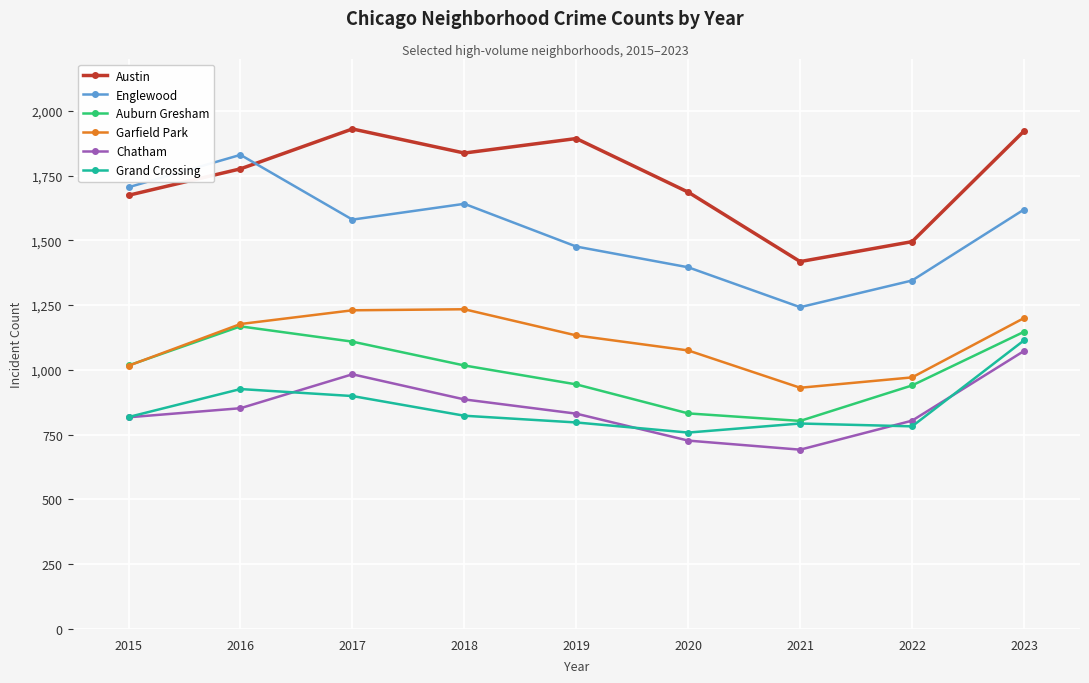

In Grand Crossing, how many points are higher than both neighbors (excluding endpoints)?

2